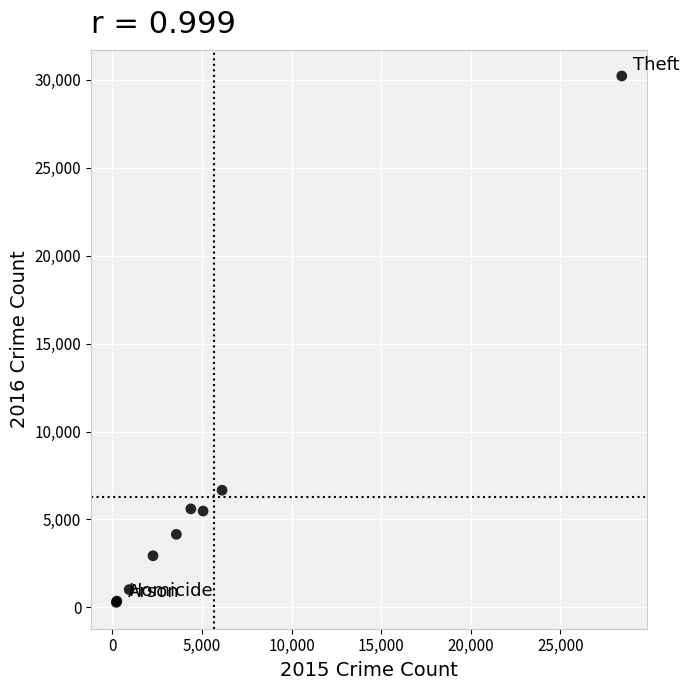

What Y value in the scatter plot is closest to 15252?

6661